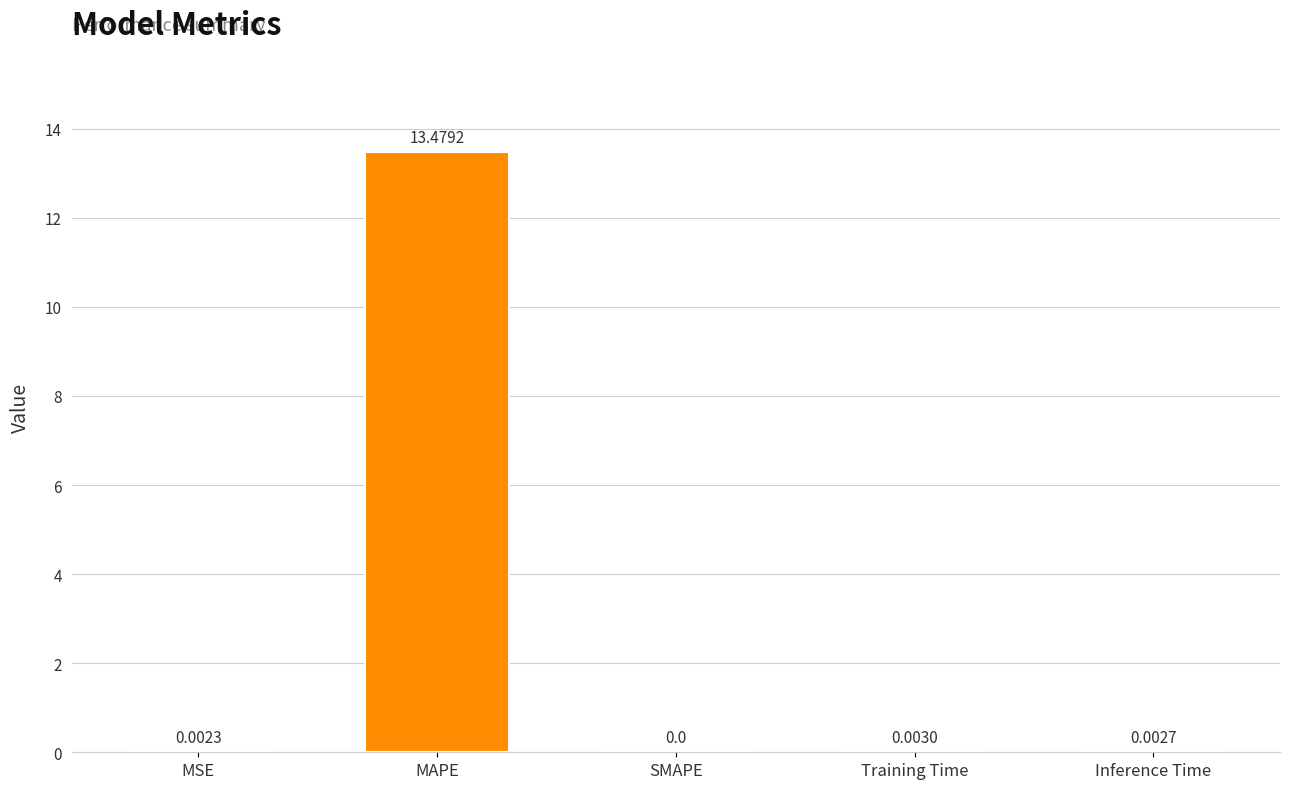

Which has a higher value, Training Time or MSE?

Training Time